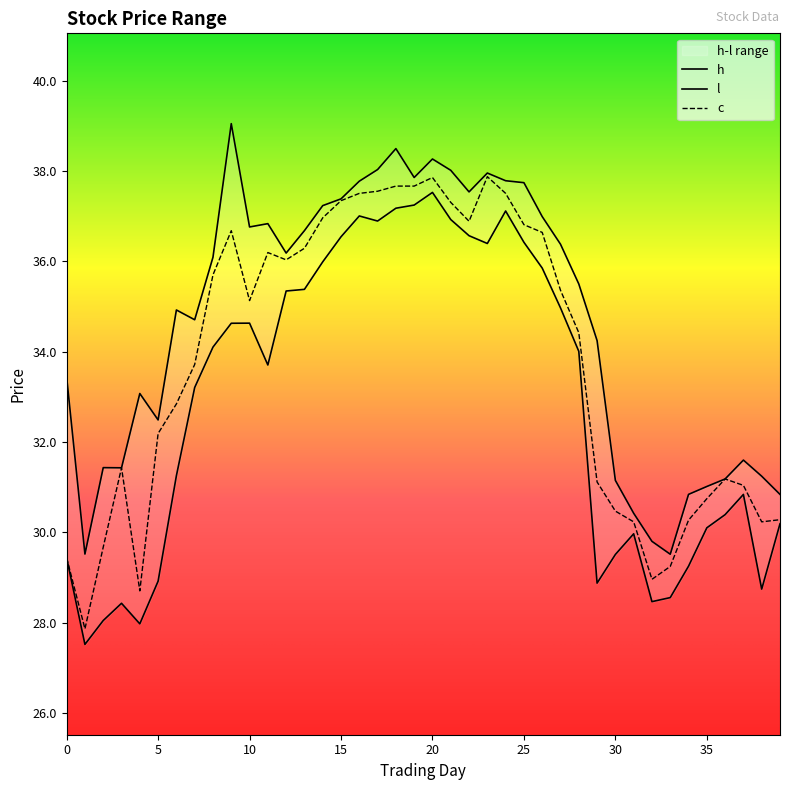

True or false: c and l intersect in this chart.

False